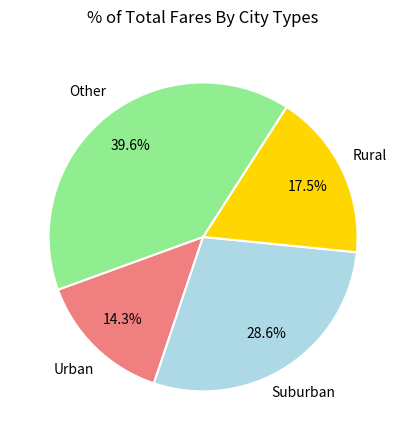

Do Other and Suburban together represent more than half of the pie?

Yes